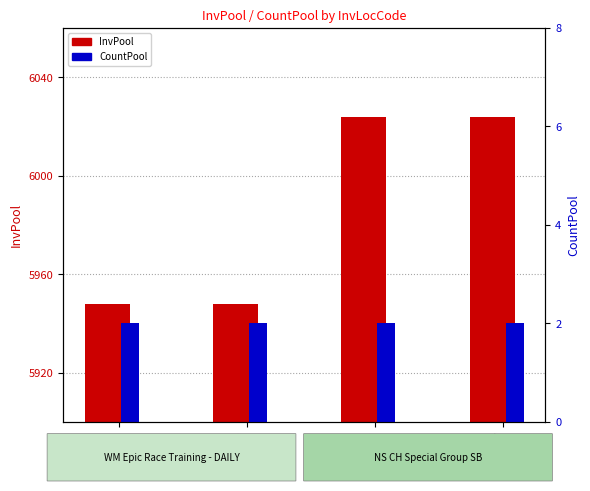

Reading left to right, transcribe all the data shown in this chart.

InvPool: 5948	5948	6024	6024
CountPool: 2	2	2	2